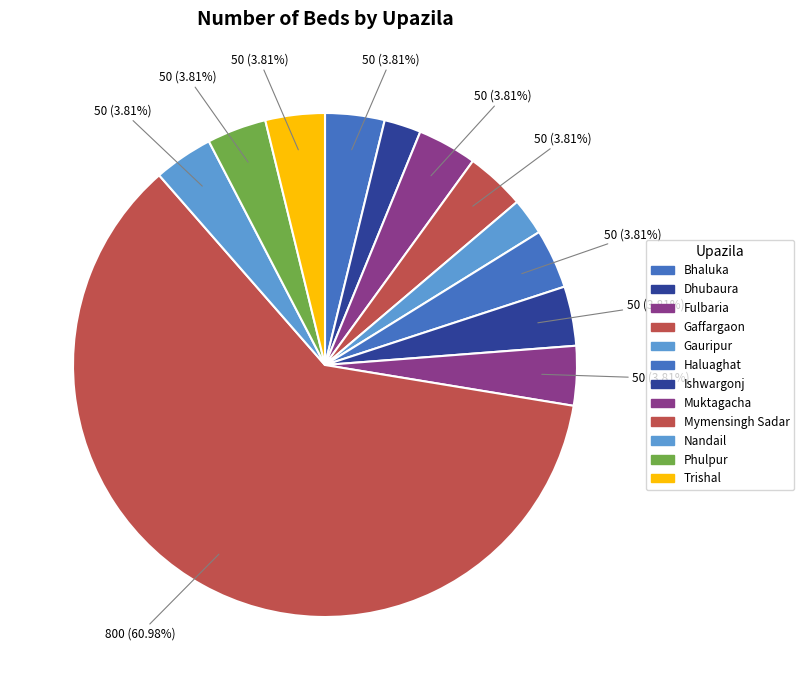

How many segments does this pie chart have?

12